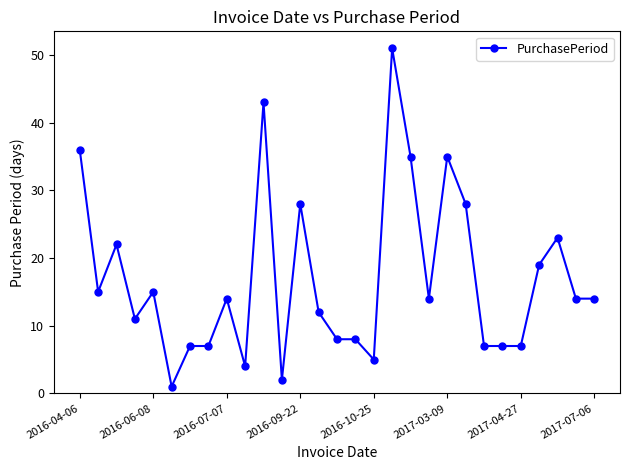

Reading left to right, transcribe all the data shown in this chart.

36	15	22	11	15	1	7	7	14	4	43	2	28	12	8	8	5	51	35	14	35	28	7	7	7	19	23	14	14